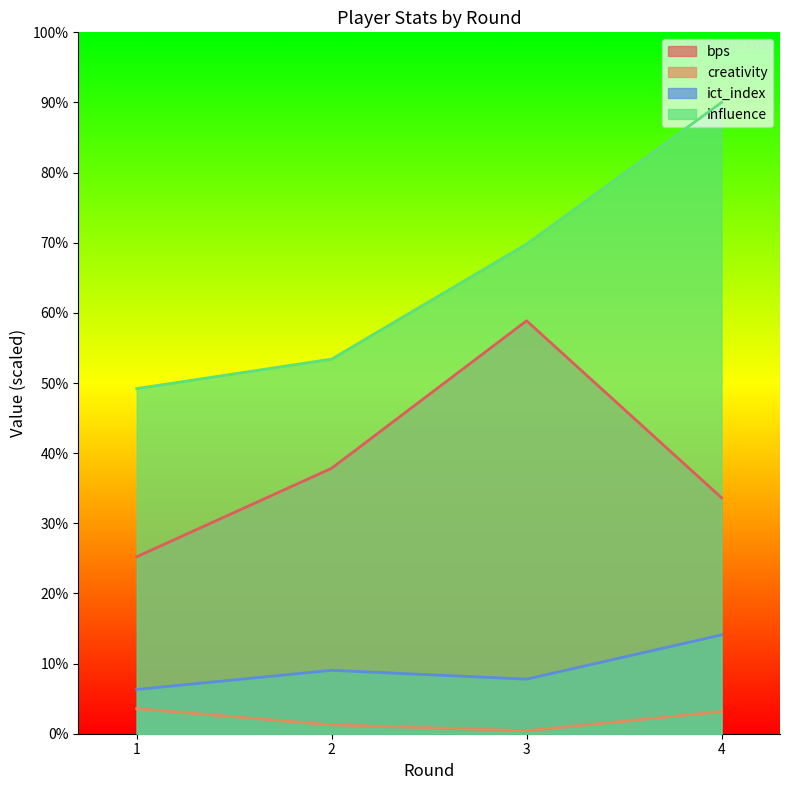

How many lines are shown in the chart?

4